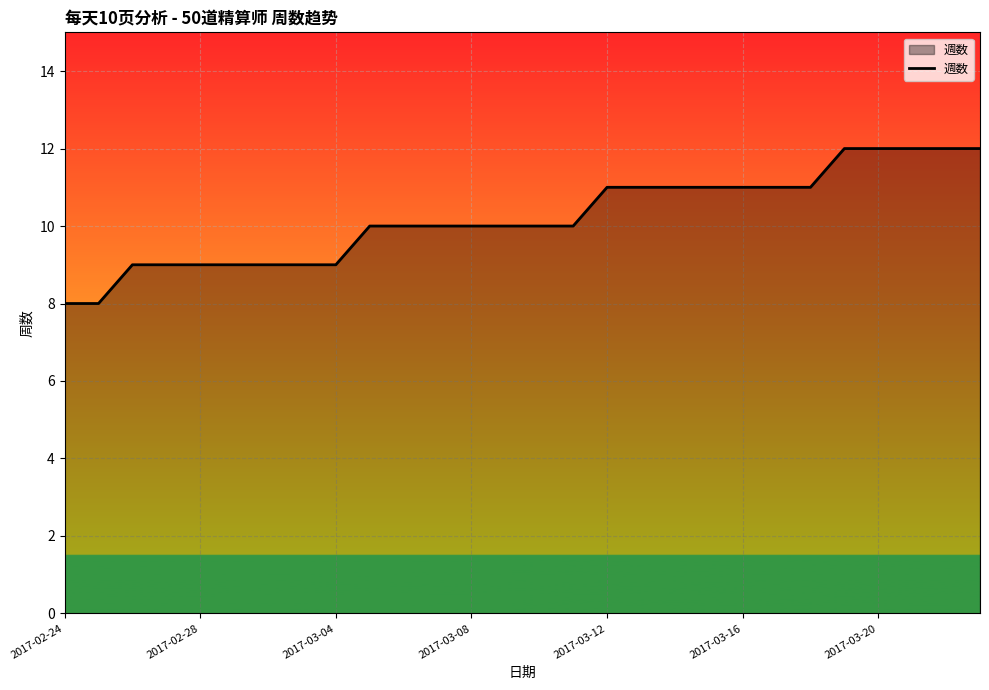

What is the minimum value shown in the chart?

8